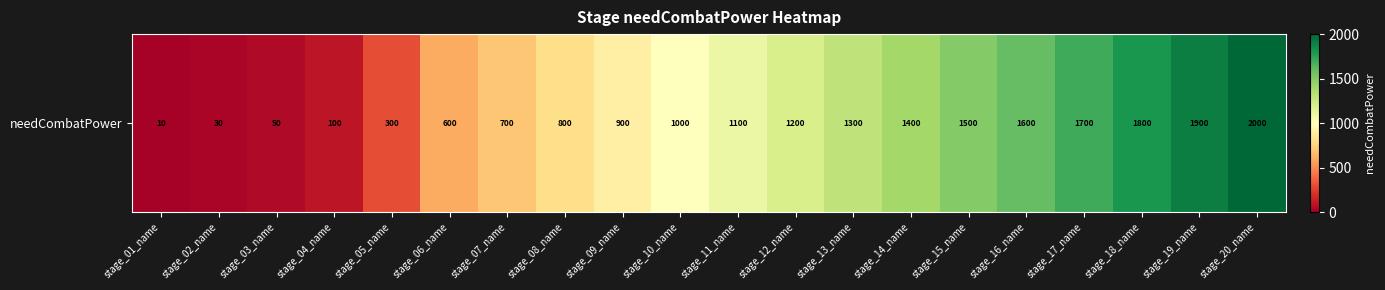

Reading right to left, list all the values displayed in this chart.

2000	1900	1800	1700	1600	1500	1400	1300	1200	1100	1000	900	800	700	600	300	100	50	30	10